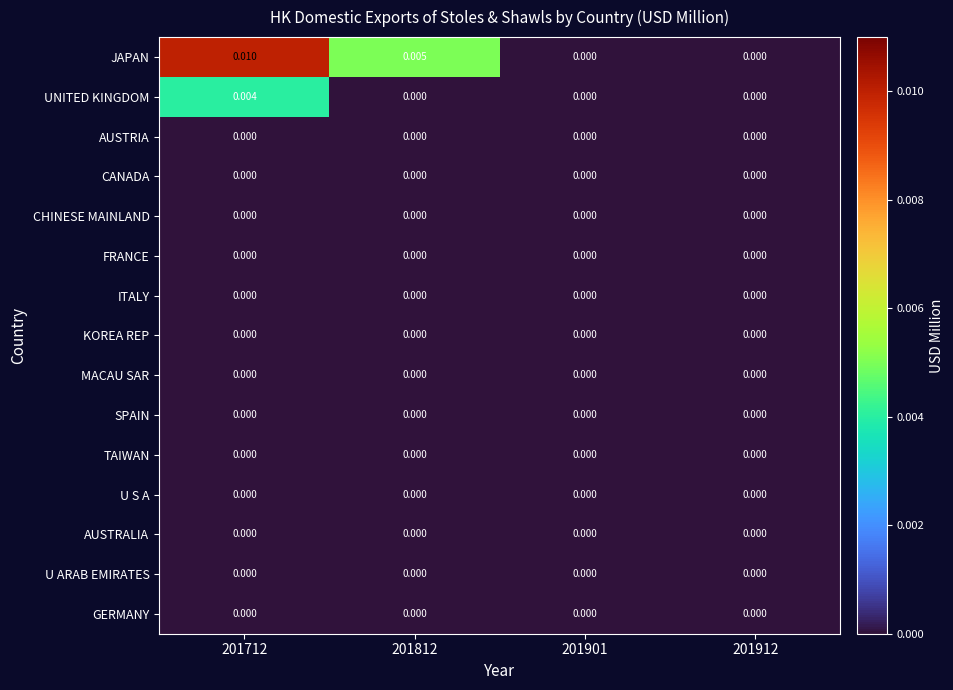

Which series has the largest total across all categories?

JAPAN